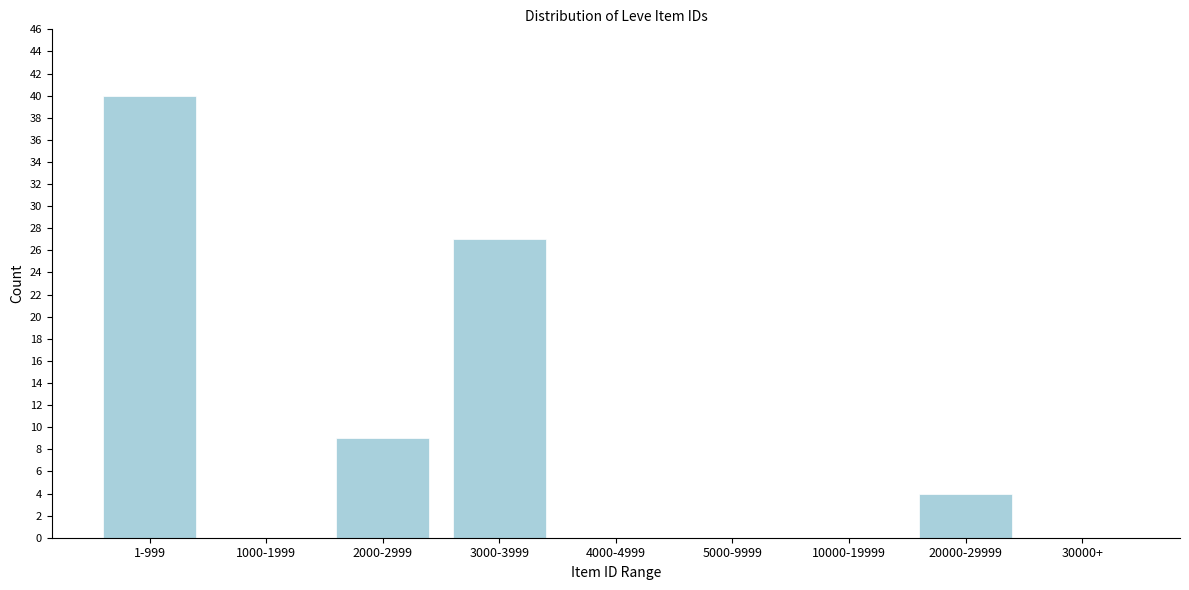

Reading right to left, list all the values displayed in this chart.

30000+=0	20000-29999=4	10000-19999=0	5000-9999=0	4000-4999=0	3000-3999=27	2000-2999=9	1000-1999=0	1-999=40